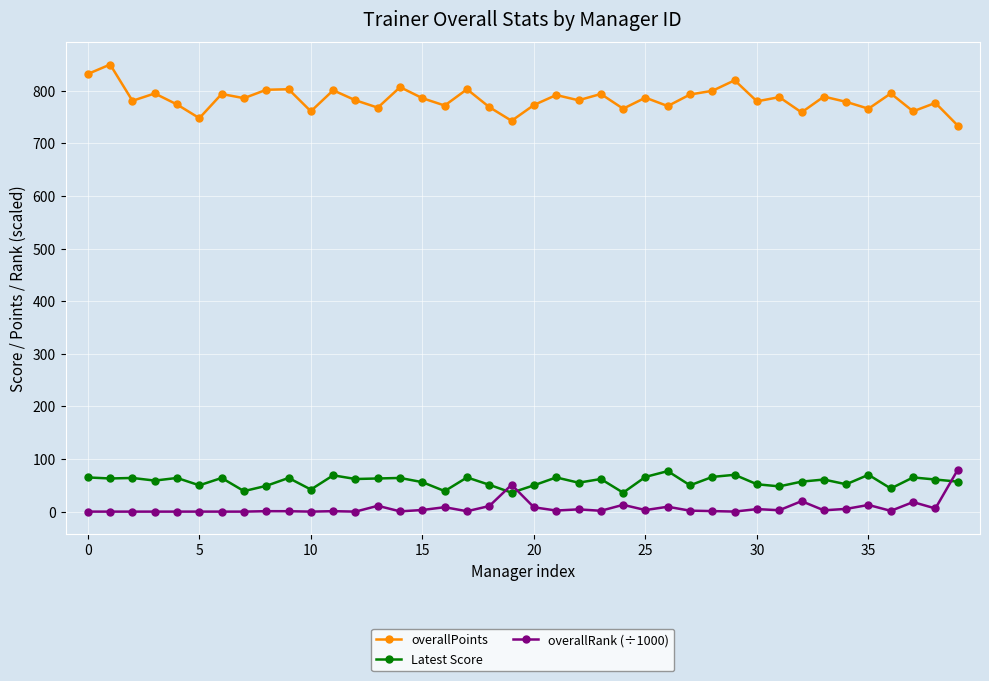

What is the sum of all Latest Score values?

2292.0